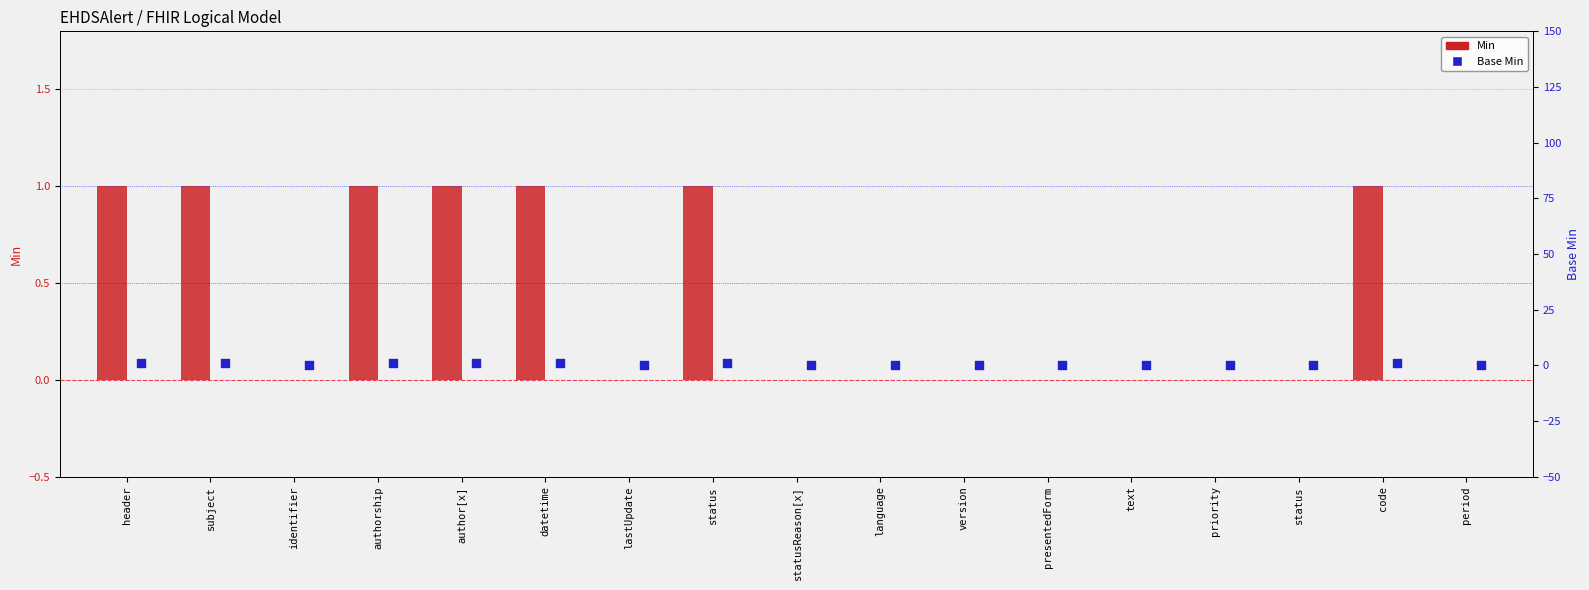

Is the value of Base Min at priority greater than the value of Min at statusReason[x]?

No